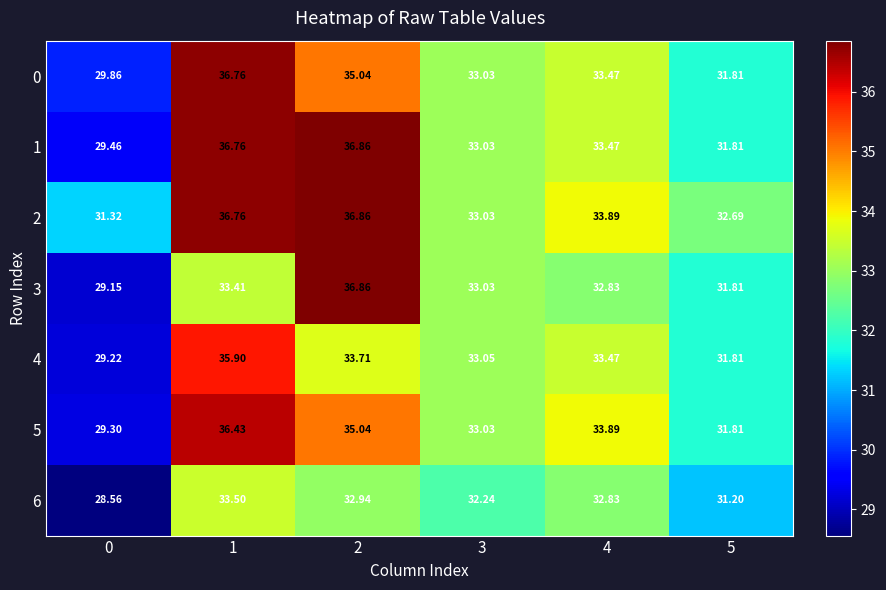

Which series has the widest spread of values?

3